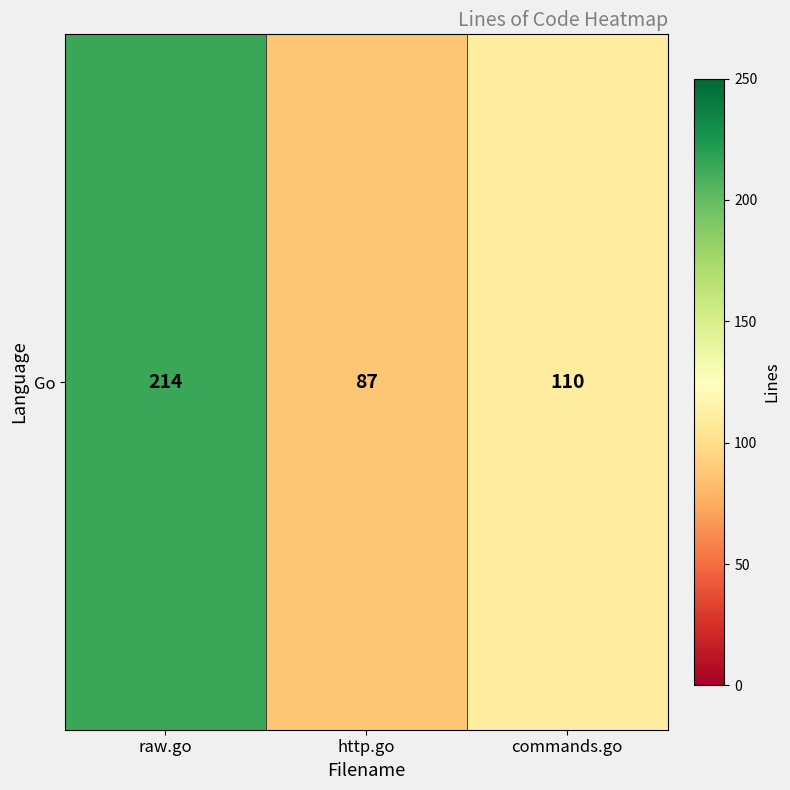

List the labels in order of value, smallest first.

http.go, commands.go, raw.go